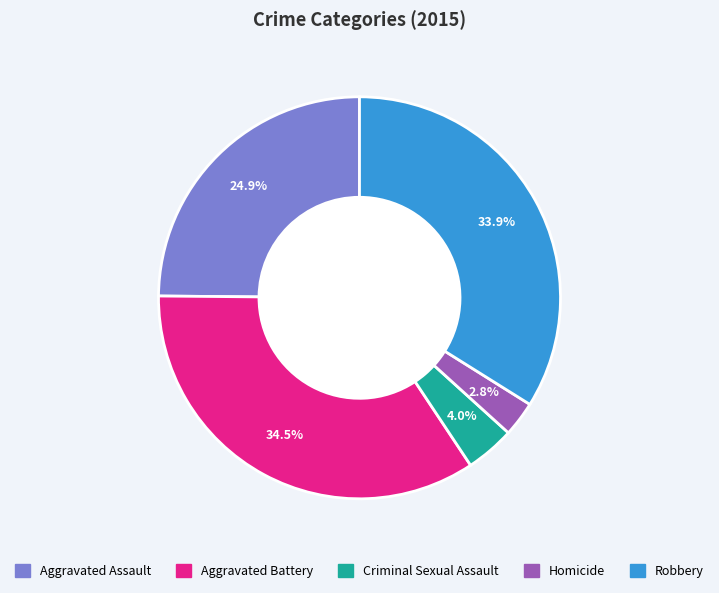

Rank the categories by value from lowest to highest.

Homicide, Criminal Sexual Assault, Aggravated Assault, Robbery, Aggravated Battery